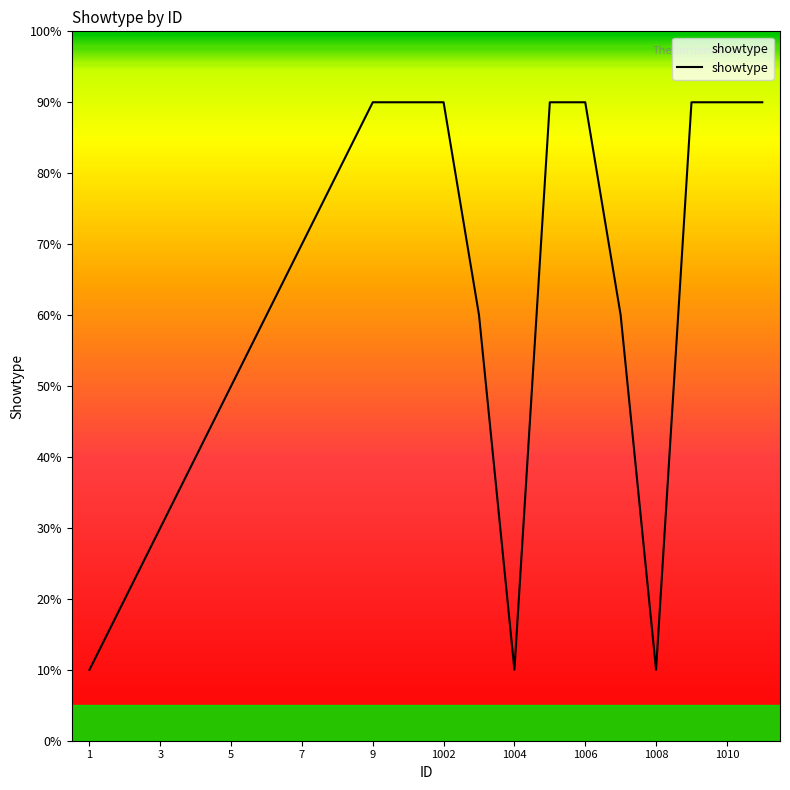

At which category does the data reach its first local valley?

1004